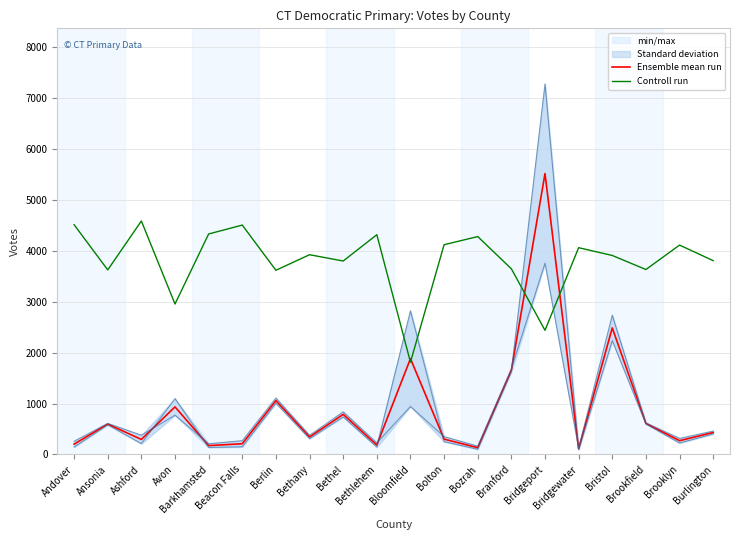

The Controll run series shows 3624.4 at Ansonia. True or false?

True